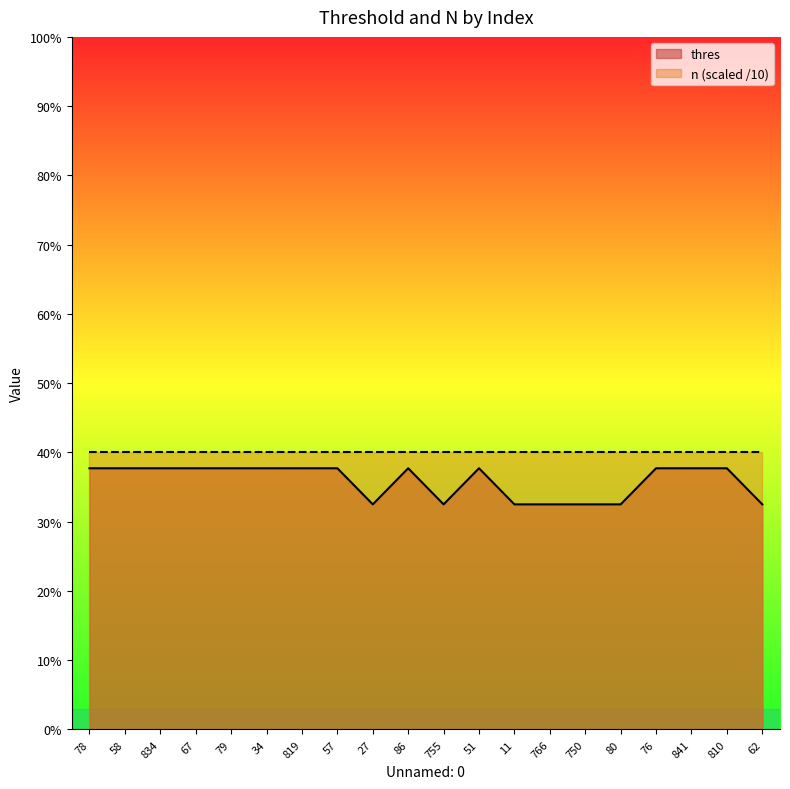

How many data points does each series have?

20